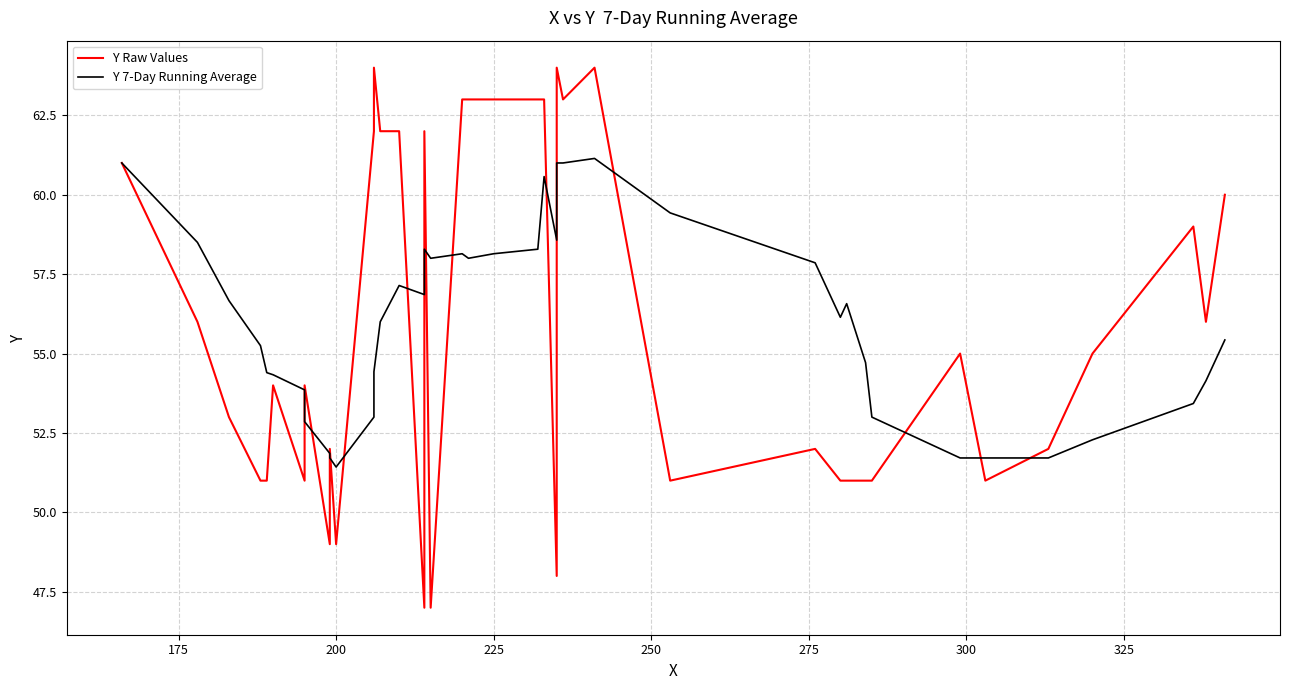

What is the smallest value displayed?

47.0